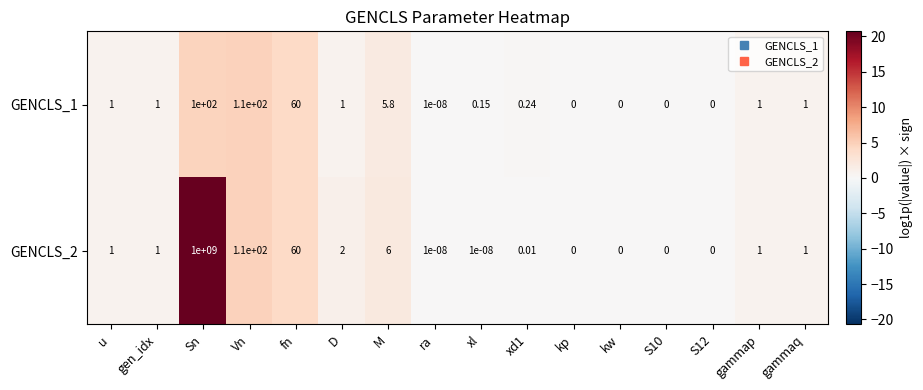

Where is GENCLS_2 nearest to the value 500000000?

Vn